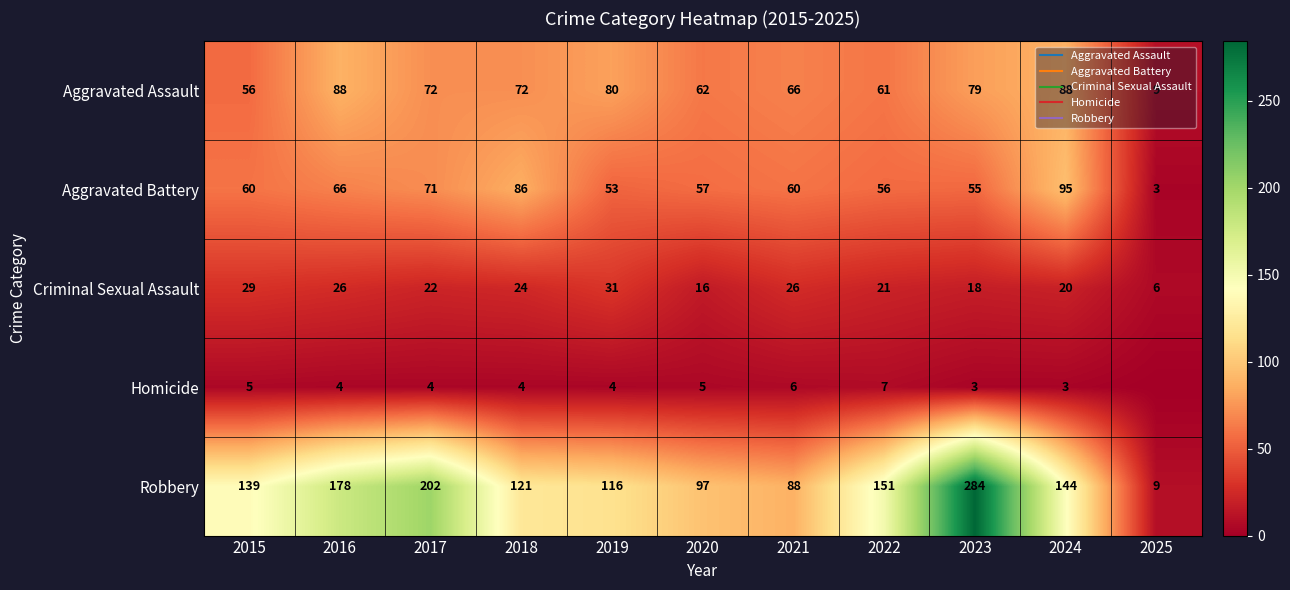

At which category does the chart reach its peak across all series?

2023